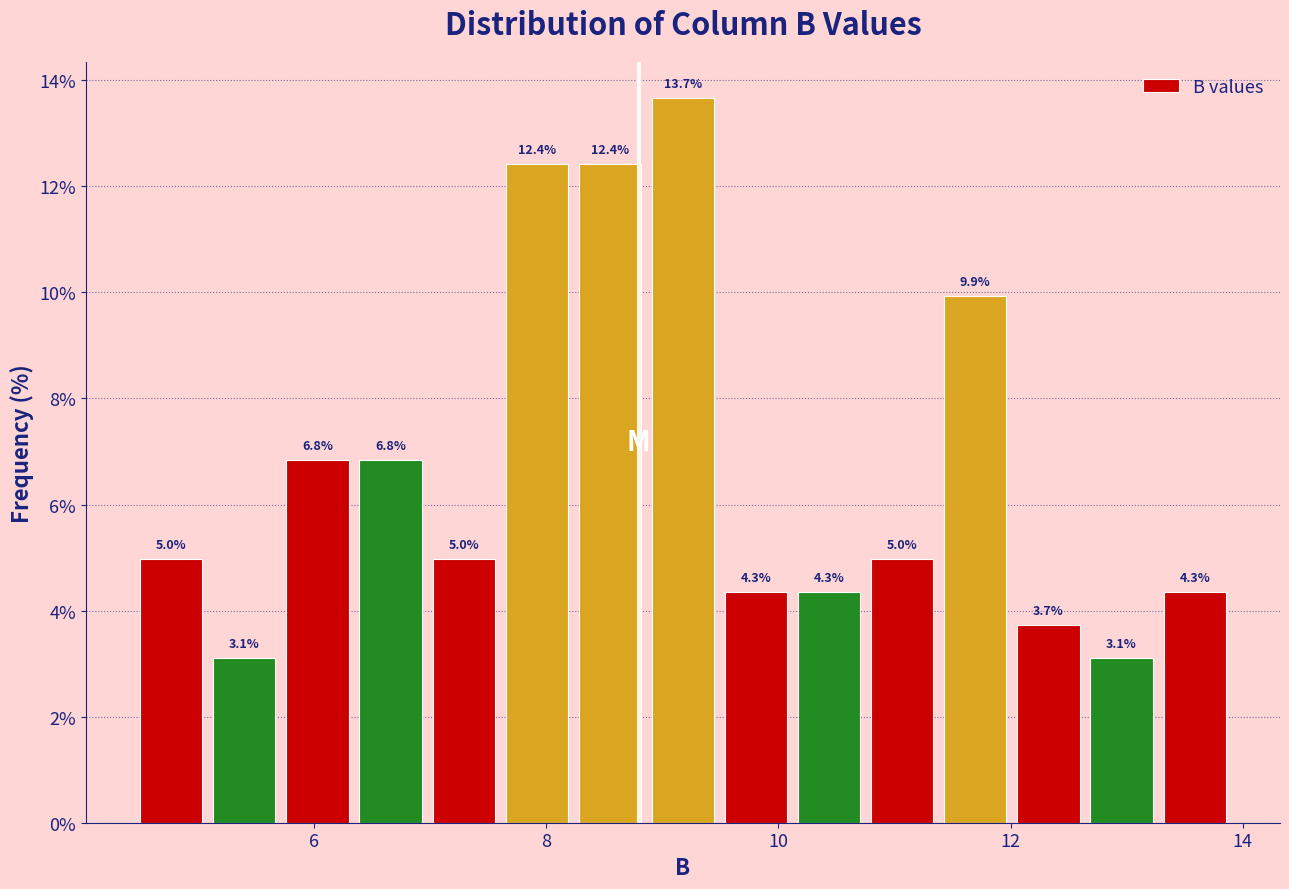

Around what value on the x-axis is the tallest bar? Give the approximate position of its centre, as read against the axis.

9.2